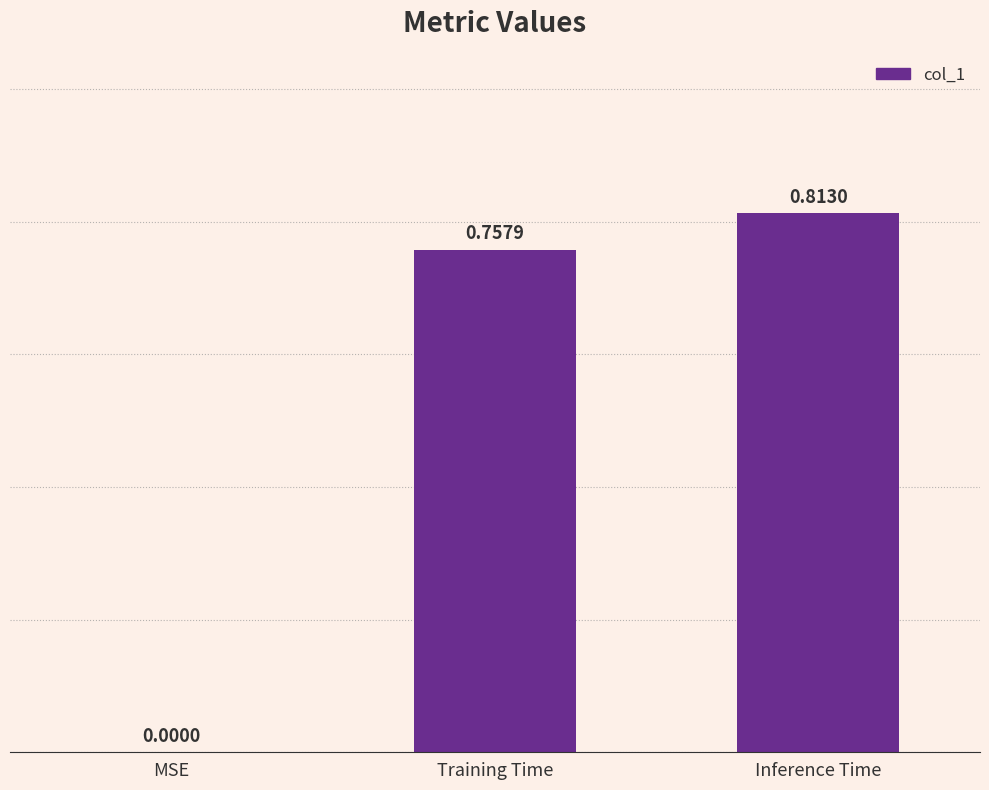

Are the bars grouped side by side (vs. stacked)?

No